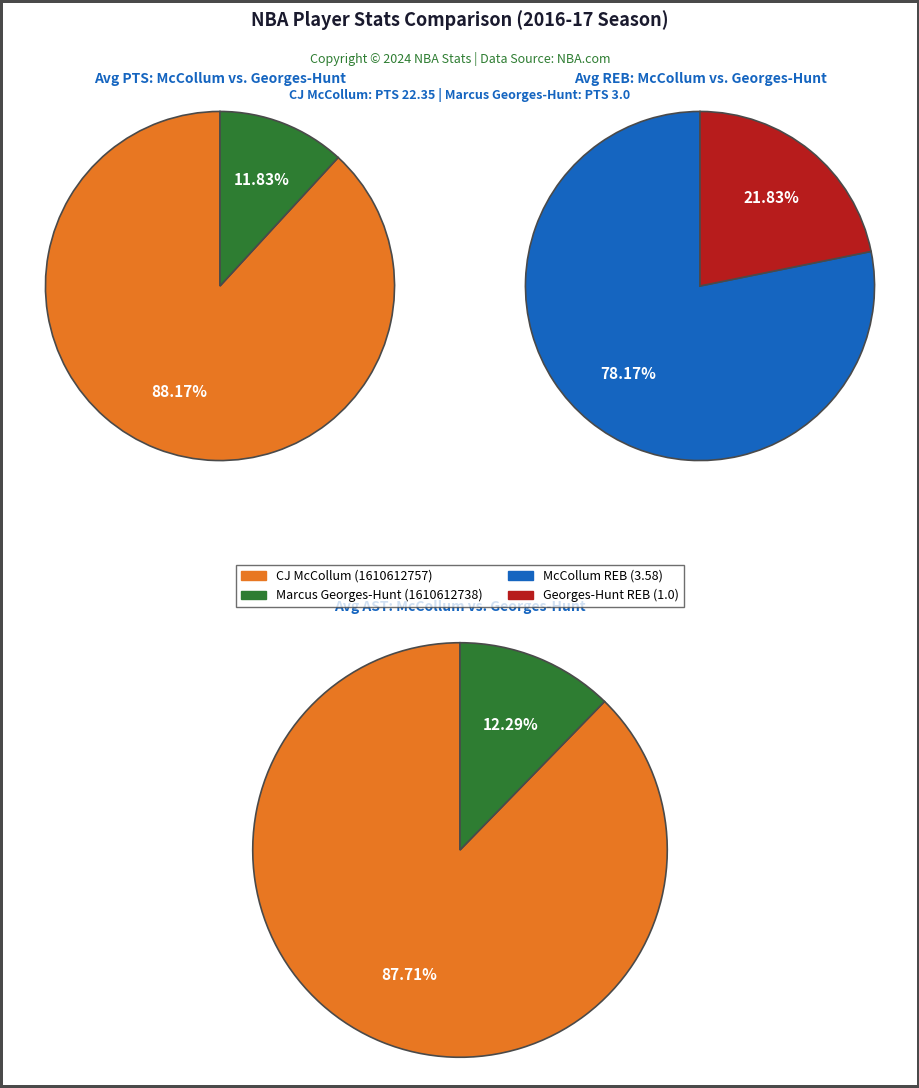

The Marcus Georges-Hunt slice represents 22% of the pie. True or false?

True